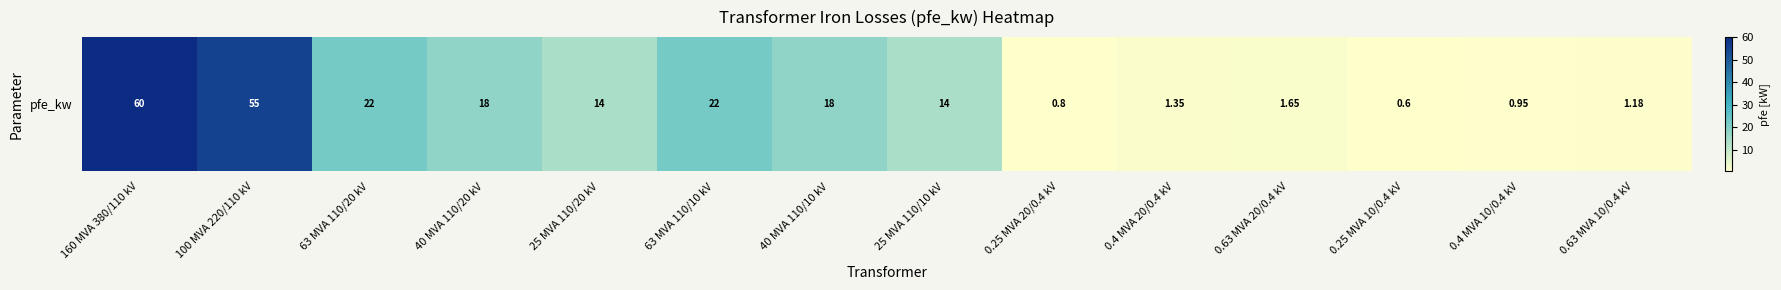

How many values are below 14?

6